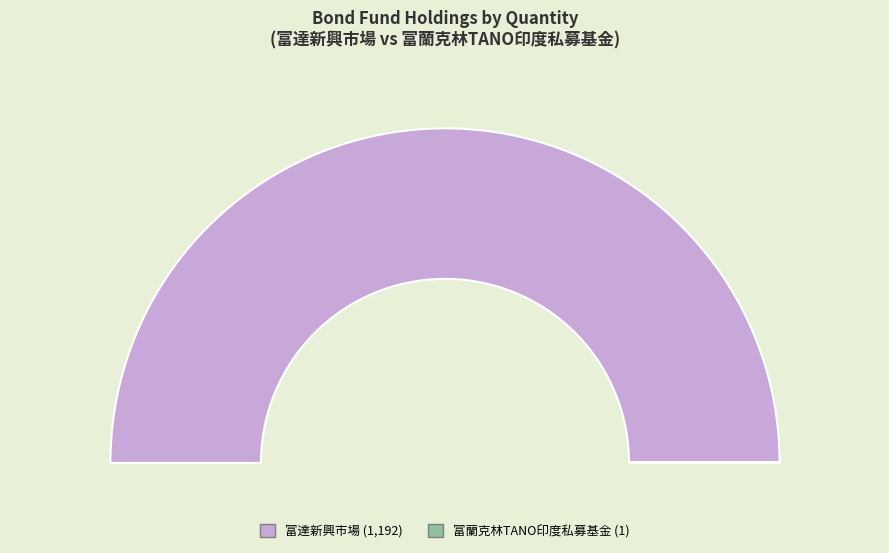

What percentage do 富蘭克林TANO印度私募基金 and 富達新興市場 together represent?

100.0%